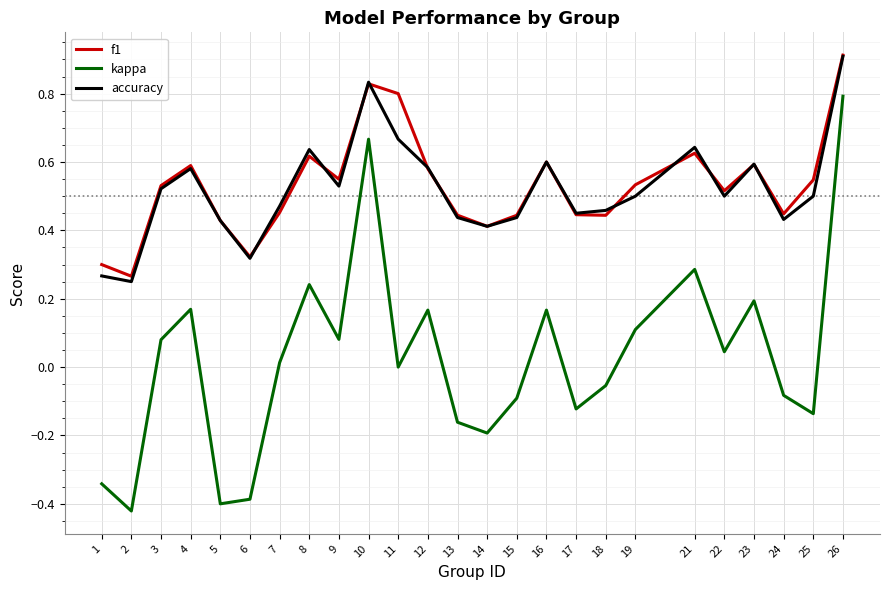

Does the chart have visible grid lines?

Yes